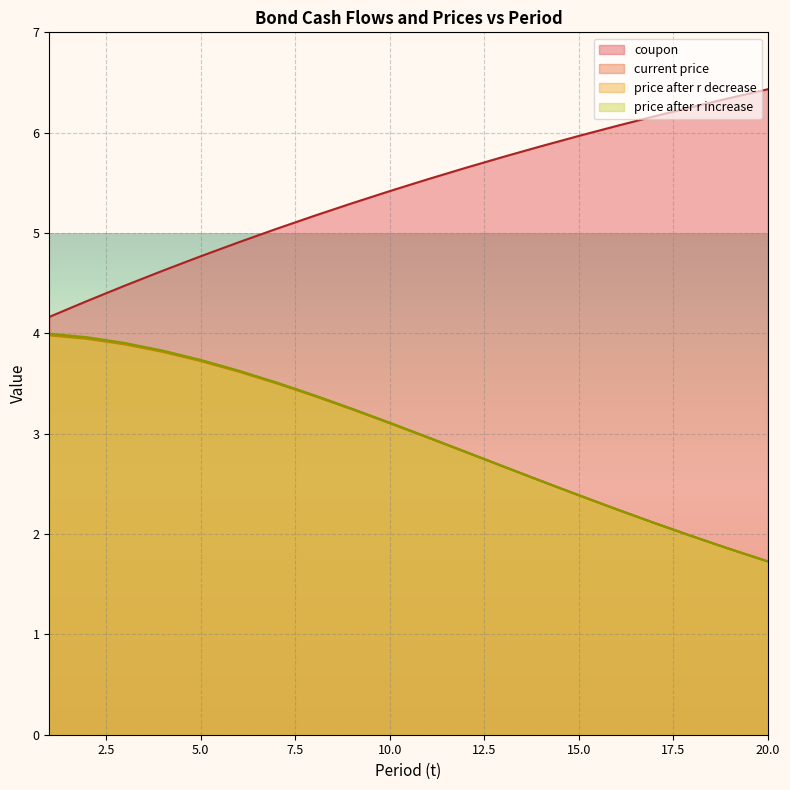

True or false: coupon and price after r increase intersect in this chart.

False